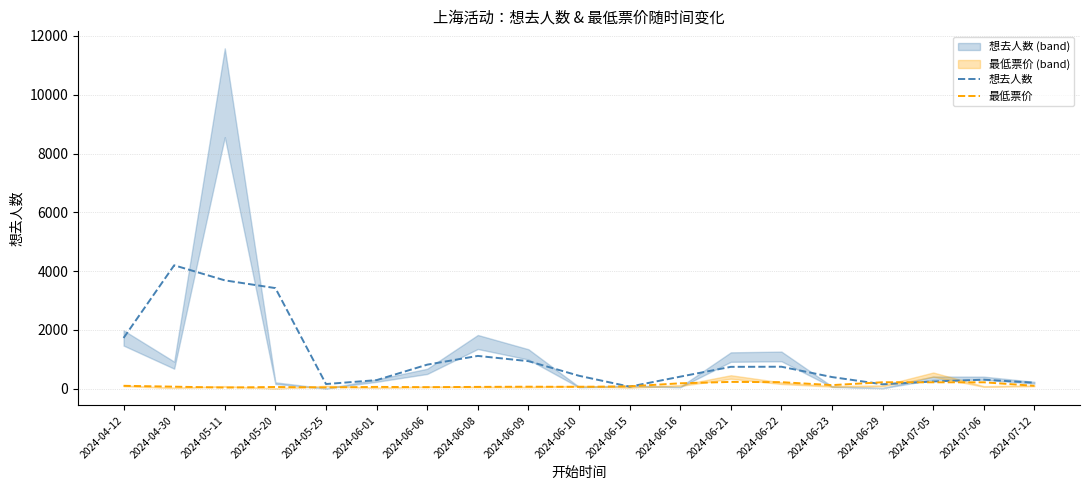

At 2024-07-05, list the series in order from largest to smallest.

想去人数, 最低票价